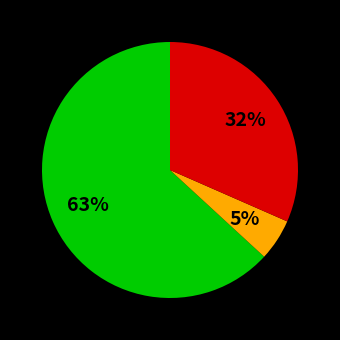

To the nearest percent, what is the difference between the largest and smallest slice percentages?

58%